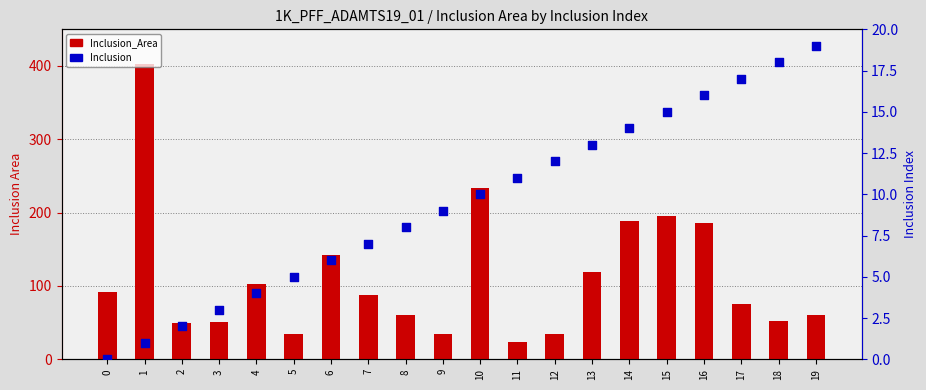

Is the value of Inclusion at 6 greater than the value of Inclusion_Area at 16?

No